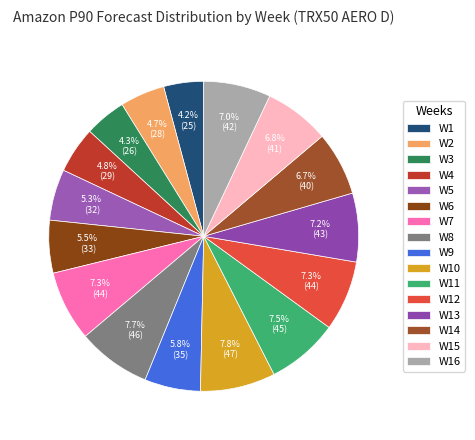

What is the change in value from W1 to W12?

+19